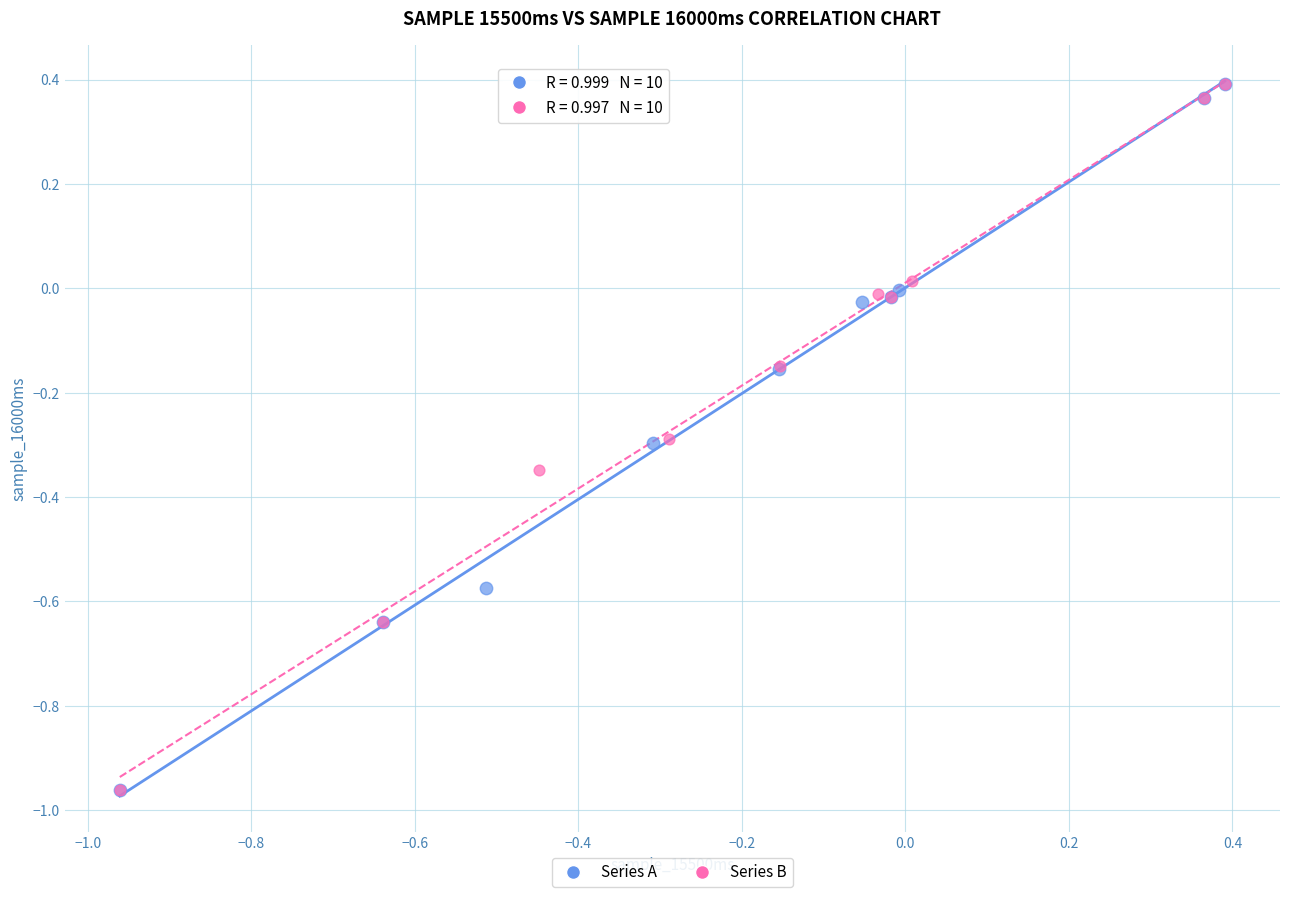

What are all the series names shown in the legend?

Series A, Series B